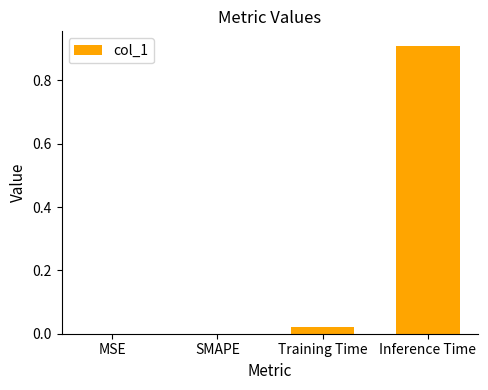

What is the change in value from SMAPE to Inference Time?

+0.9